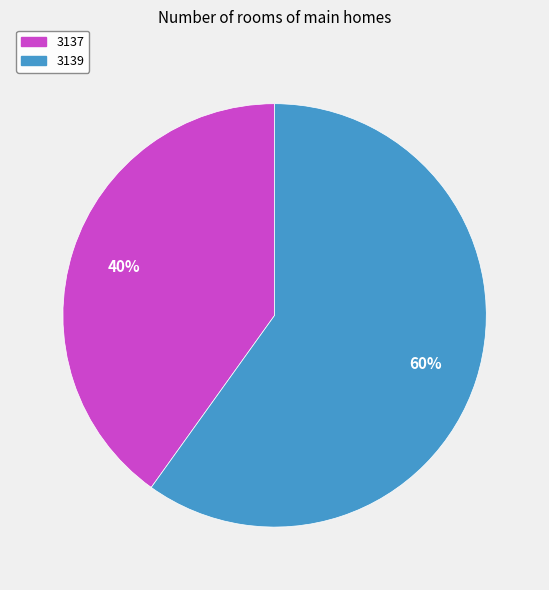

To the nearest percent, what portion does 3137 represent?

40%